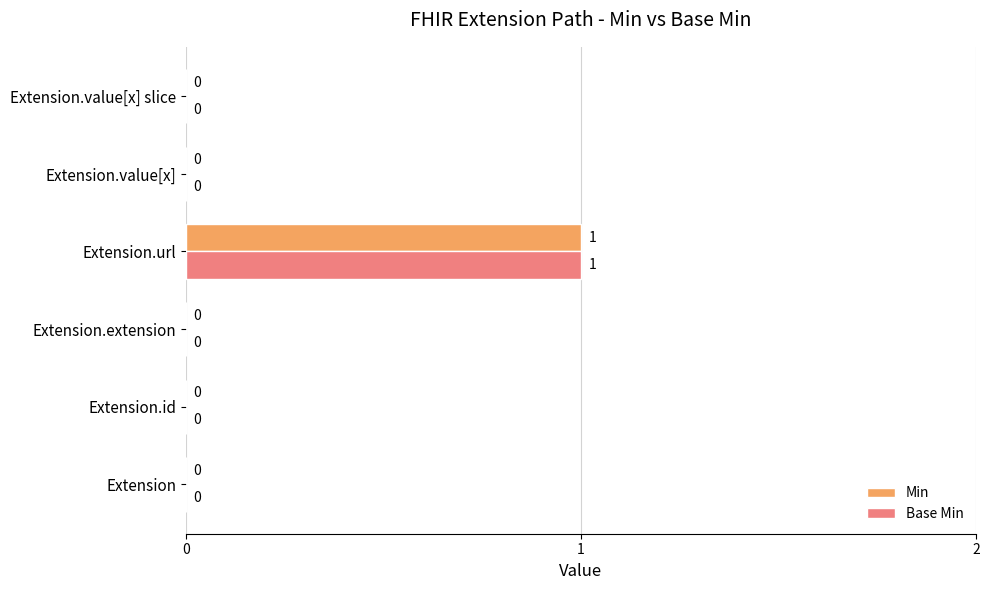

At which category is the sum across all series the highest?

Extension.url